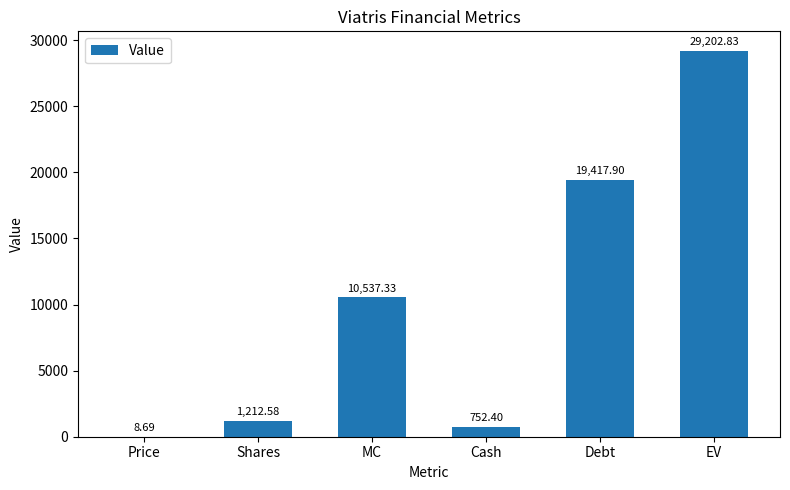

At which label is the value closest to 14605?

MC